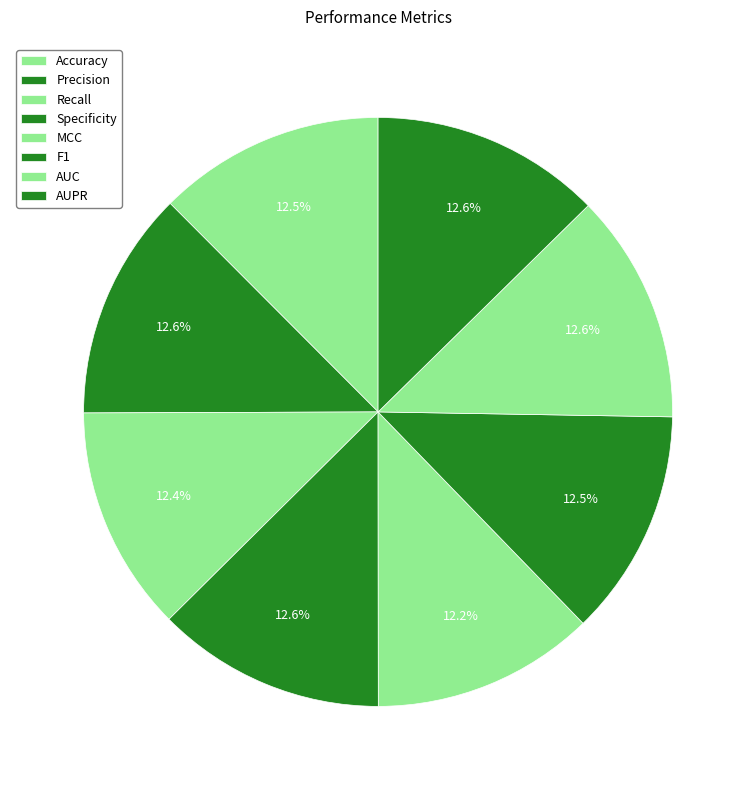

Count the number of slices in the pie.

8